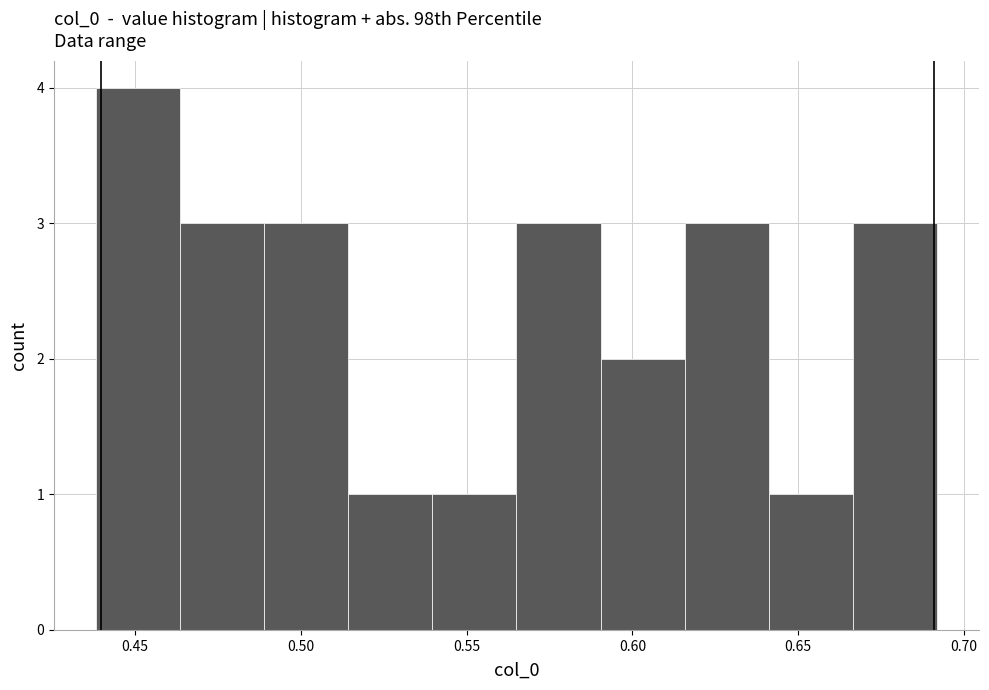

Reading left to right, list every bar in this chart as the range it spans on the x-axis followed by its height. Neither the bar edges nor the heights are printed on the chart, so give them approximately, as read against the axes.

0.440 to 0.465: 4
0.465 to 0.490: 3
0.490 to 0.515: 3
0.515 to 0.540: 1
0.540 to 0.565: 1
0.565 to 0.590: 3
0.590 to 0.615: 2
0.615 to 0.640: 3
0.640 to 0.665: 1
0.665 to 0.690: 3